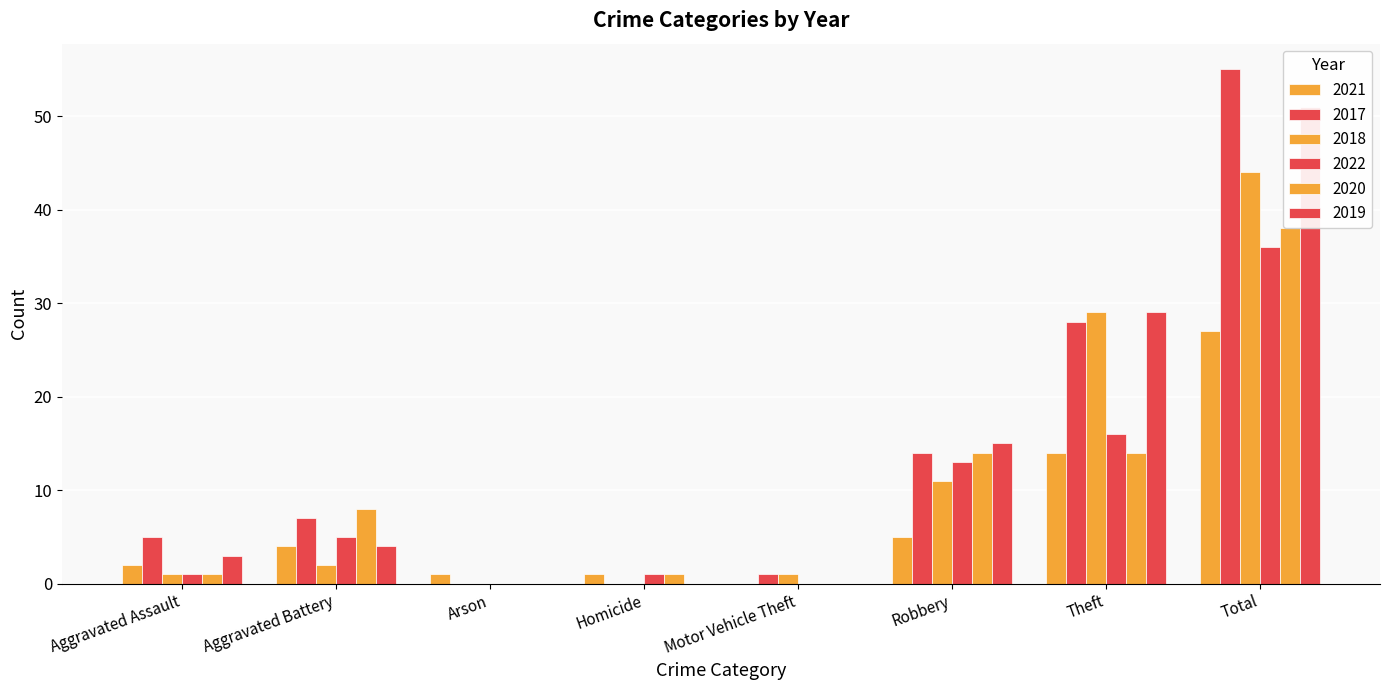

How many values in the 2020 series exceed 8?

3